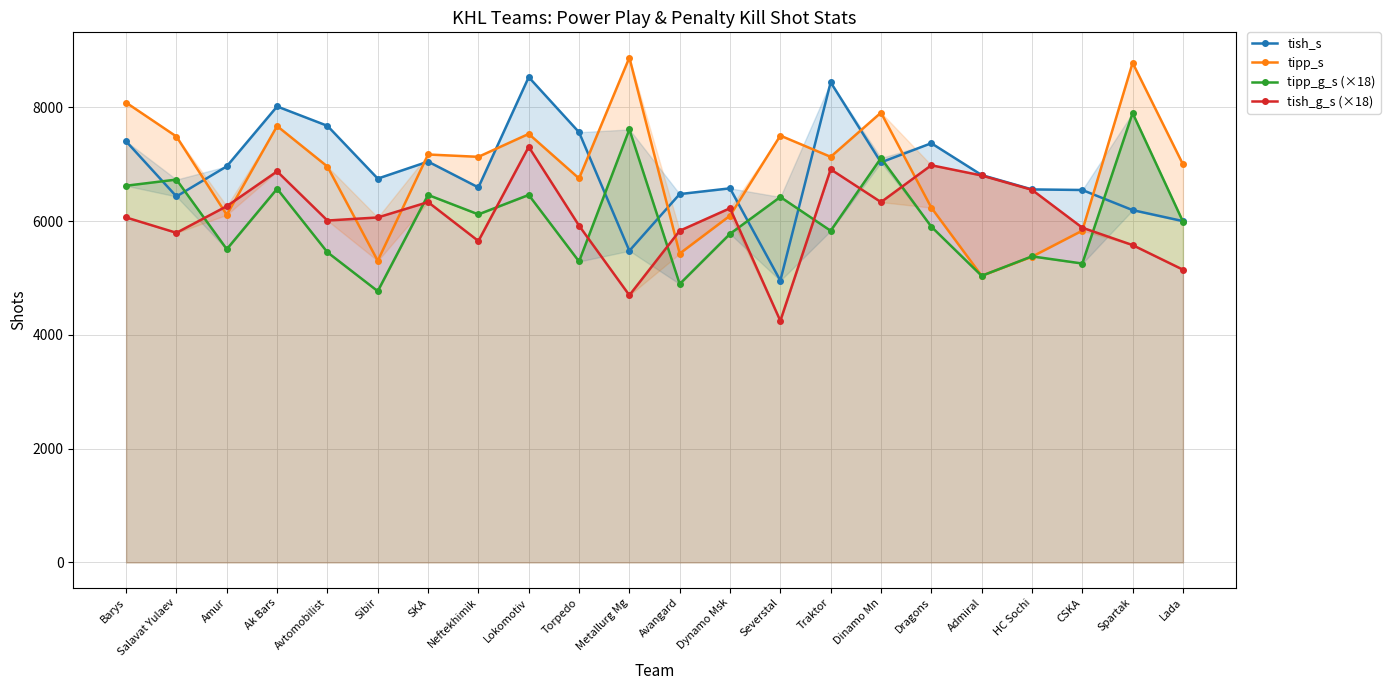

What is the total value across all series at Metallurg Mg?

26669